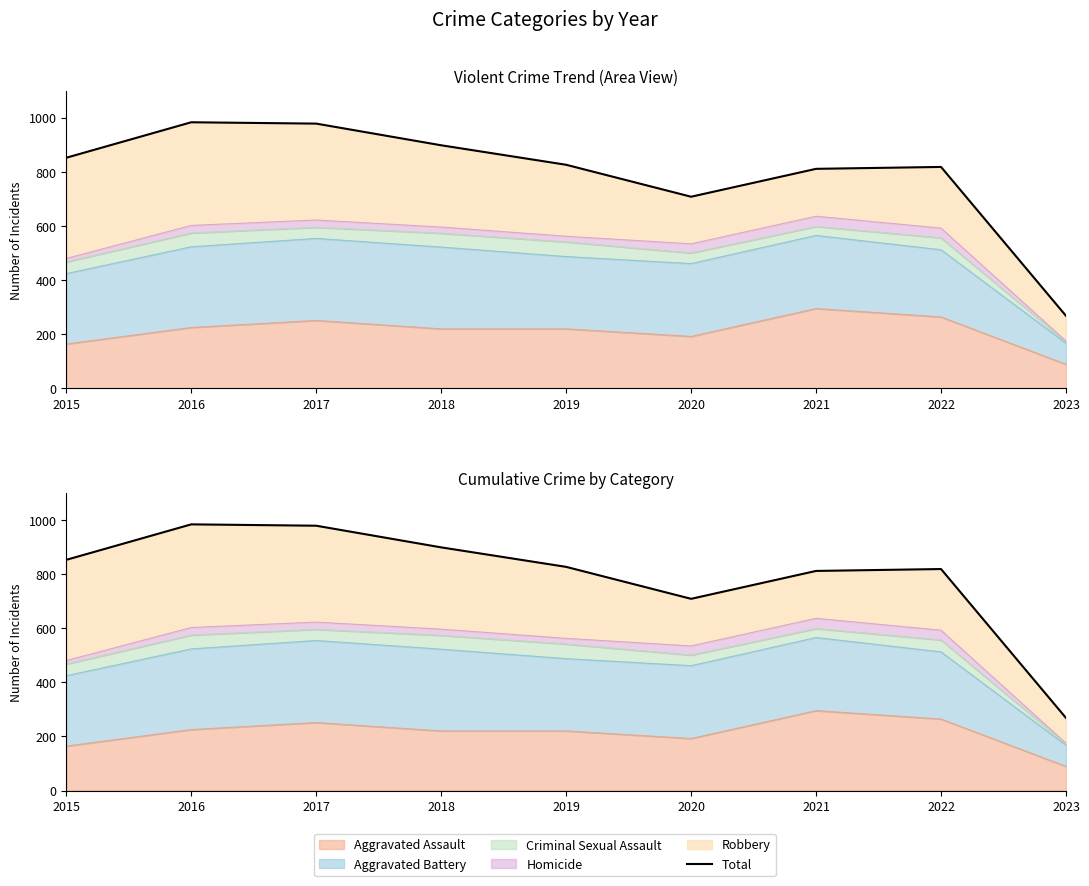

What is the value of the 6th point from the left?

708